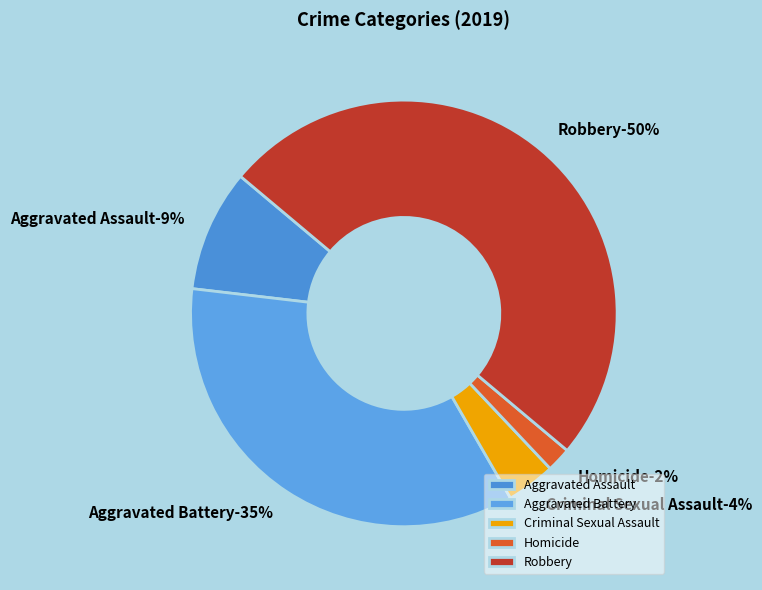

Which category has the smallest portion of the pie?

Homicide